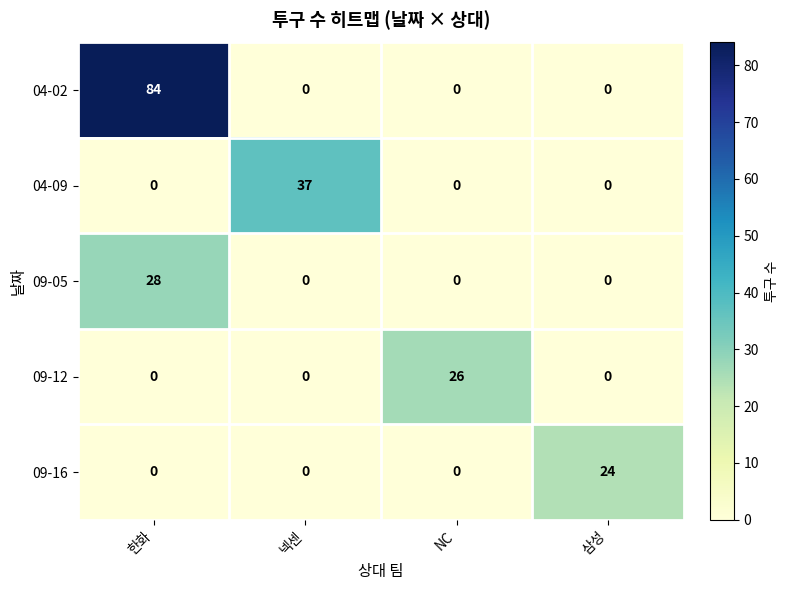

Reading left to right, extract all data points from this chart.

04-02: 84	0	0	0
04-09: 0	37	0	0
09-05: 28	0	0	0
09-12: 0	0	26	0
09-16: 0	0	0	24